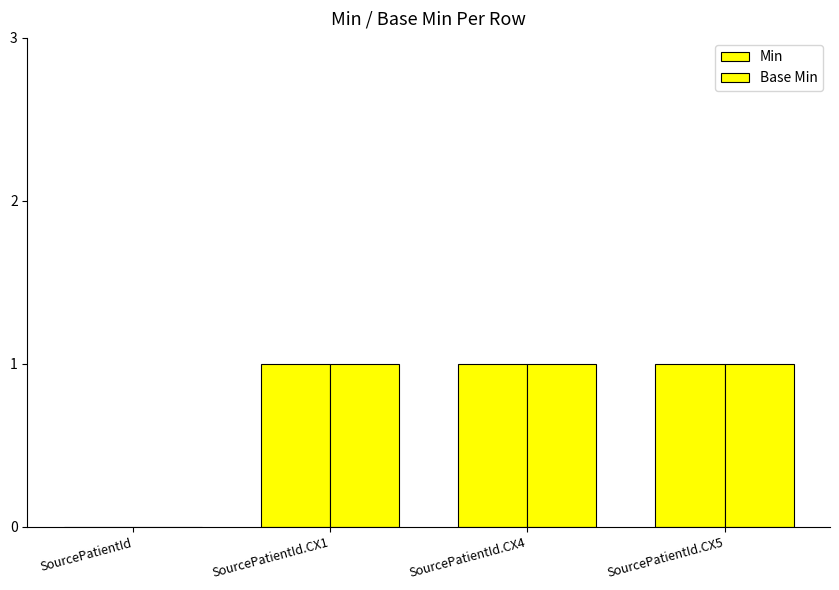

How many values in Min are above zero?

3